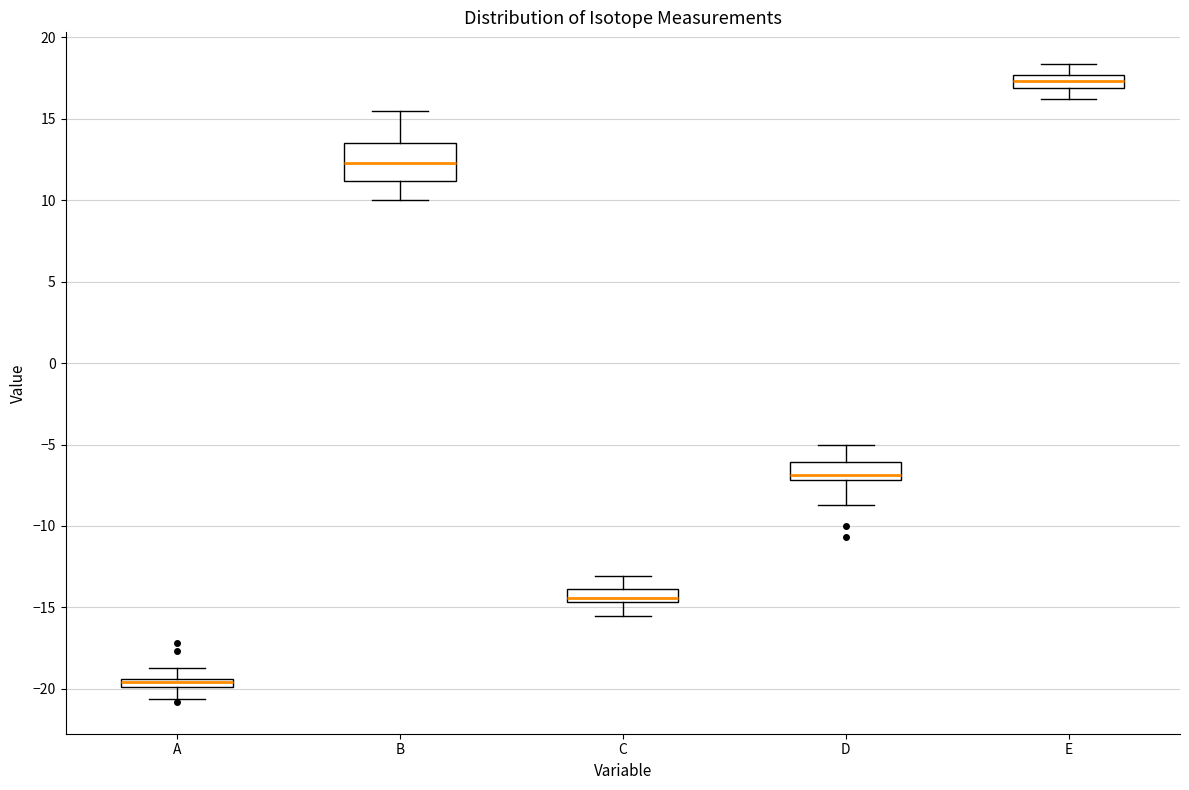

Which box has the lowest median line?

A